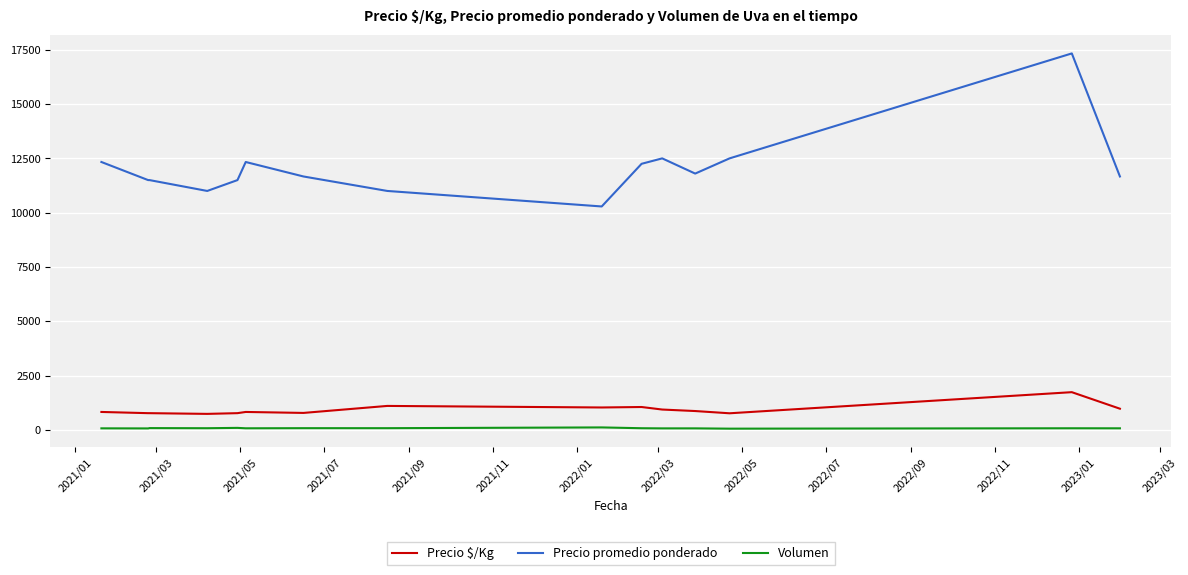

True or false: Volumen and Precio promedio ponderado intersect in this chart.

False